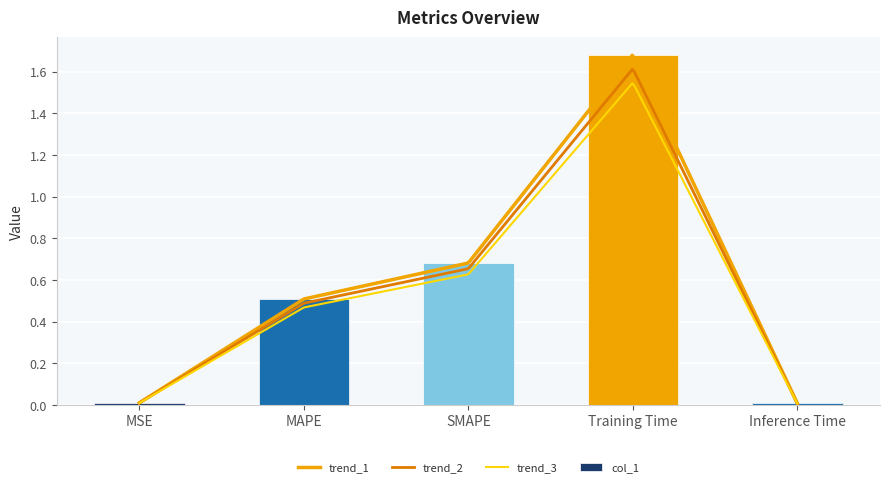

What is the difference between the maximum and minimum values?

1.7